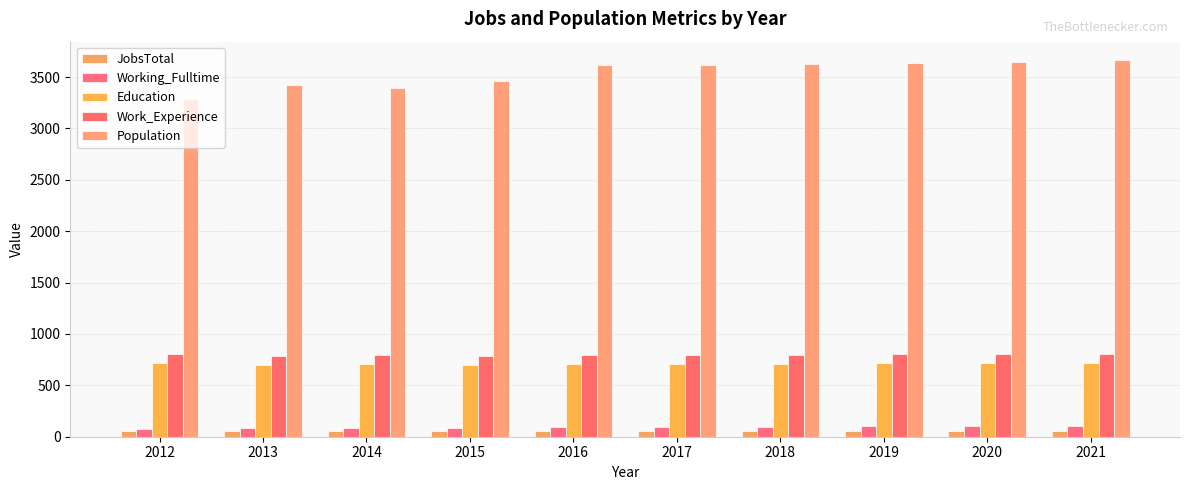

What is the sum of all Population values?

35398